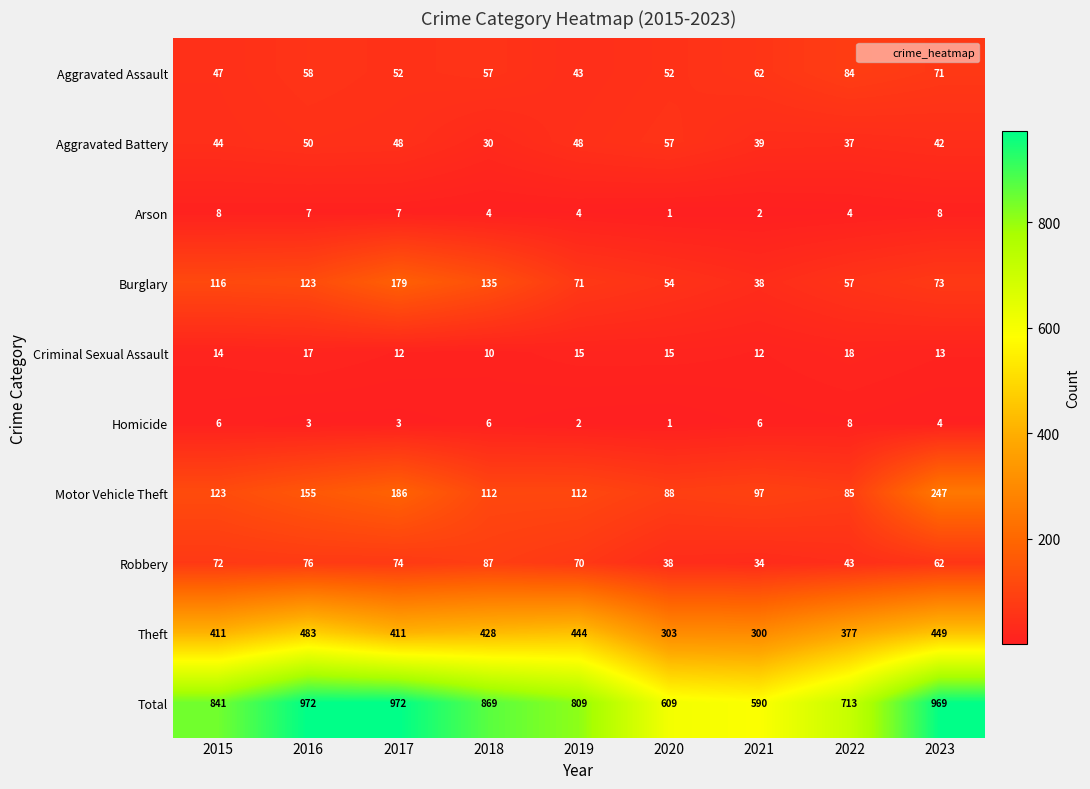

Is it true that Arson equals 5 at 2023?

False